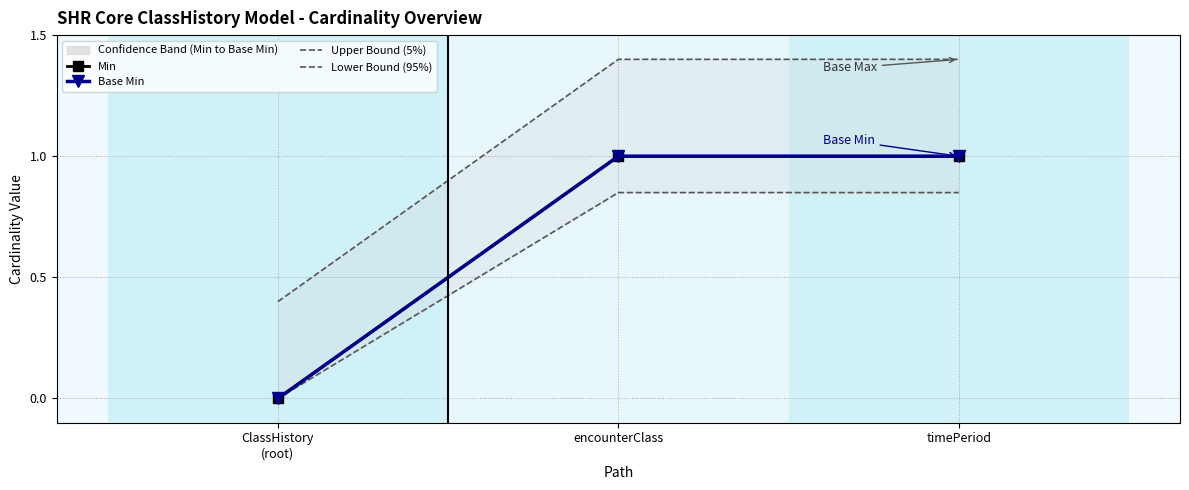

The Upper Bound (5%) series shows 1.4 at timePeriod. True or false?

True